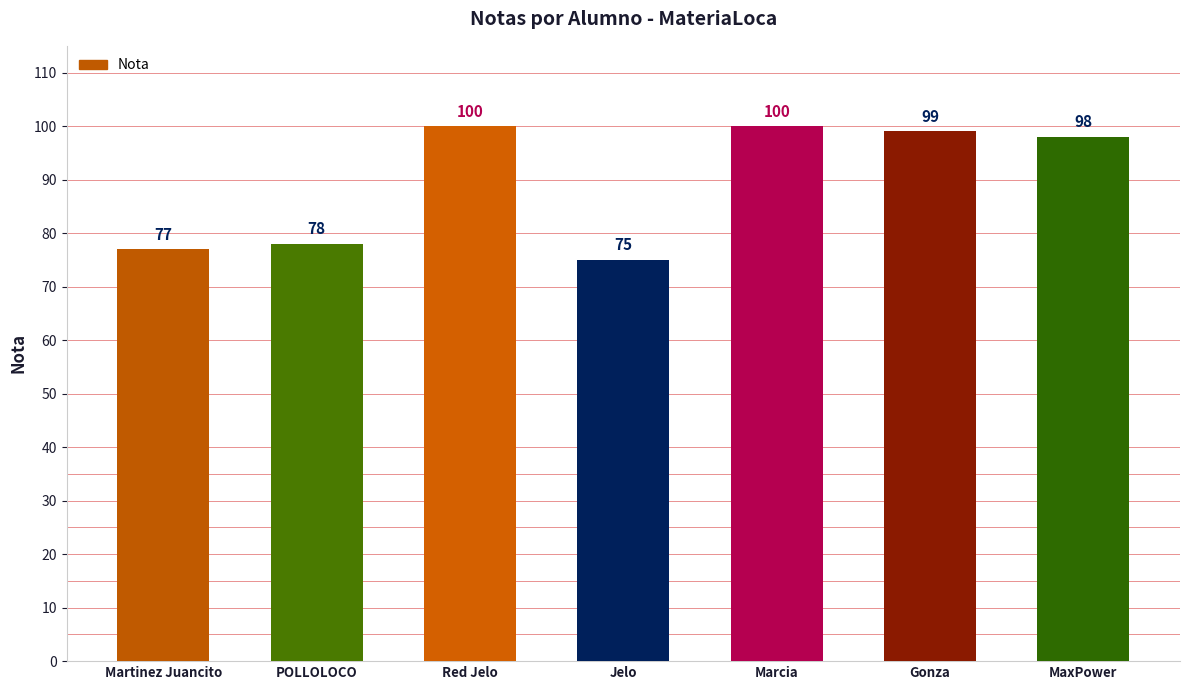

Read the value at Gonza, to the nearest 10.

100